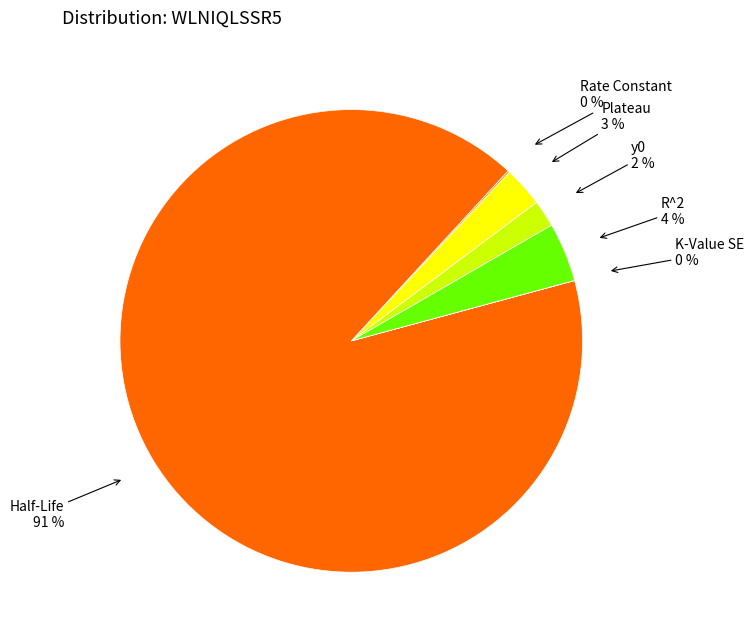

Is it true that R^2 is 14% of the pie?

False